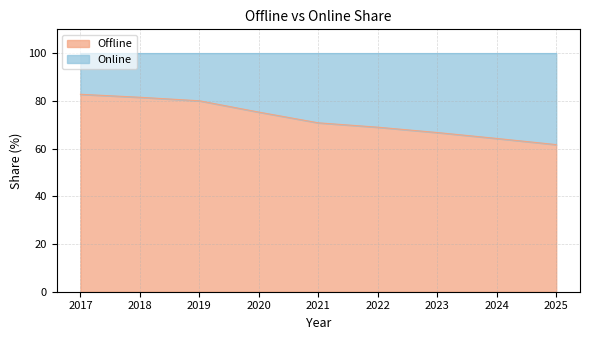

Reading left to right, extract all data points from this chart.

82.8	81.5	80.0	75.3	70.8	69.0	66.7	64.3	61.7